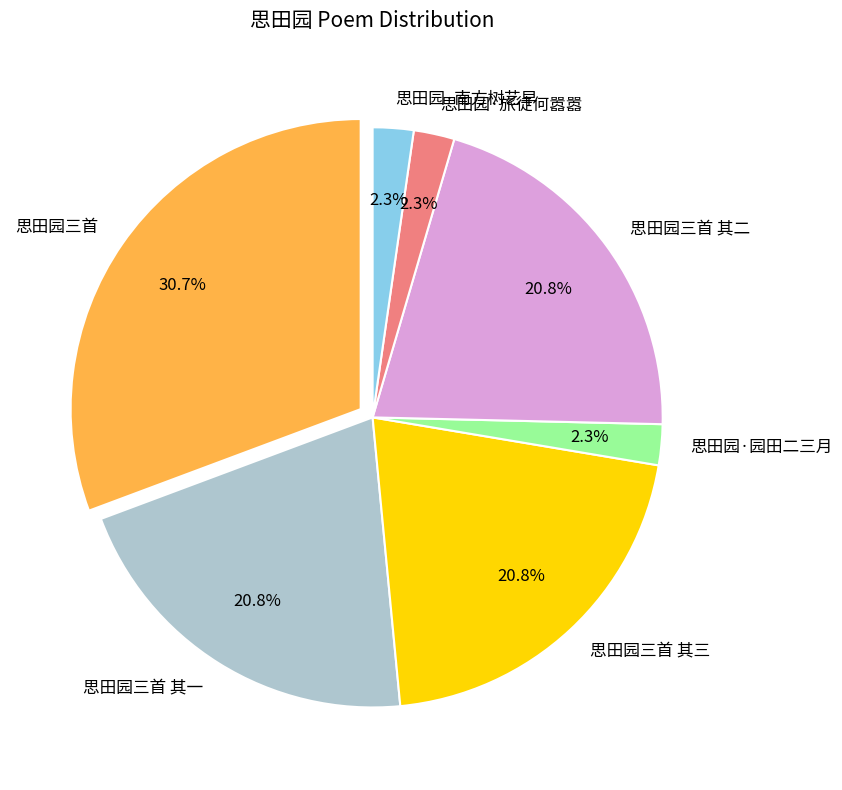

What is the largest slice in the pie chart?

思田园三首